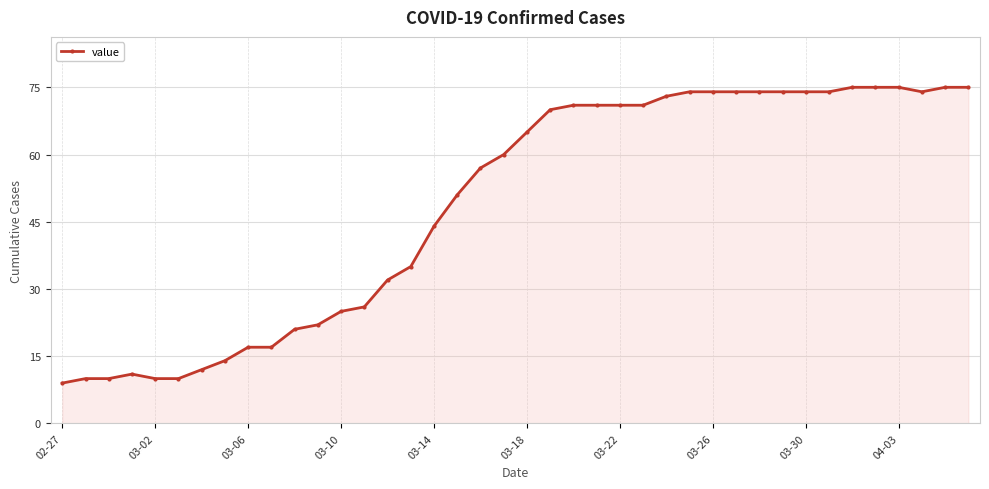

What is the value of the 24th point from the left?

71